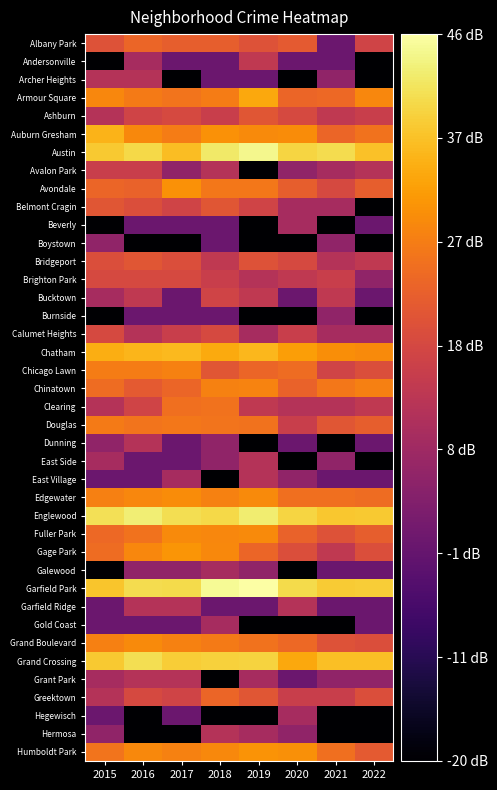

At which category does the chart reach its peak across all series?

2019